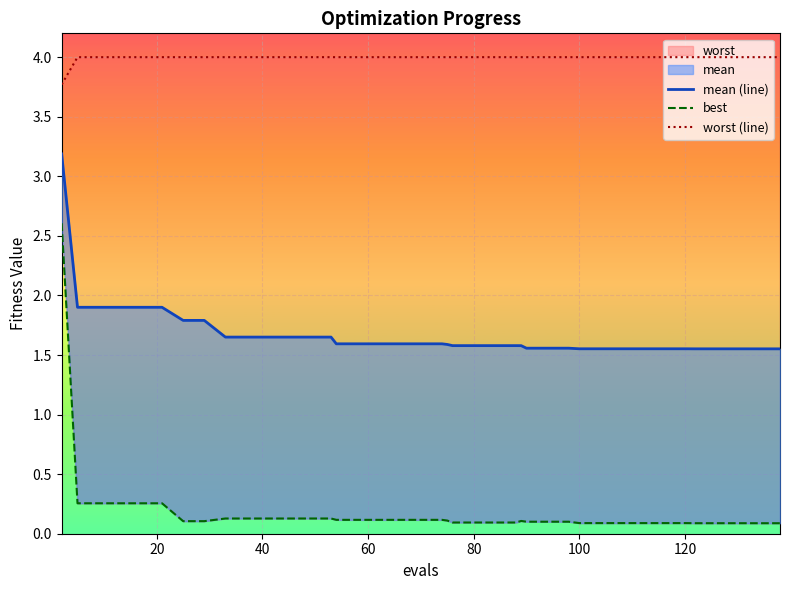

True or false: best and worst (line) intersect in this chart.

False